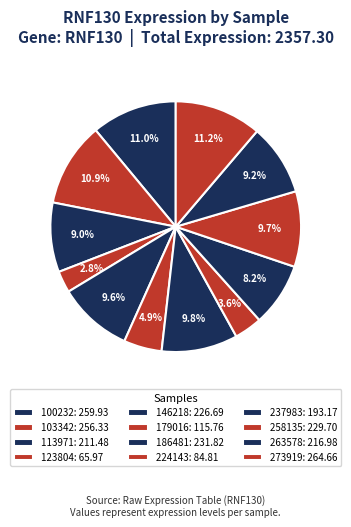

Count the number of slices in the pie.

12